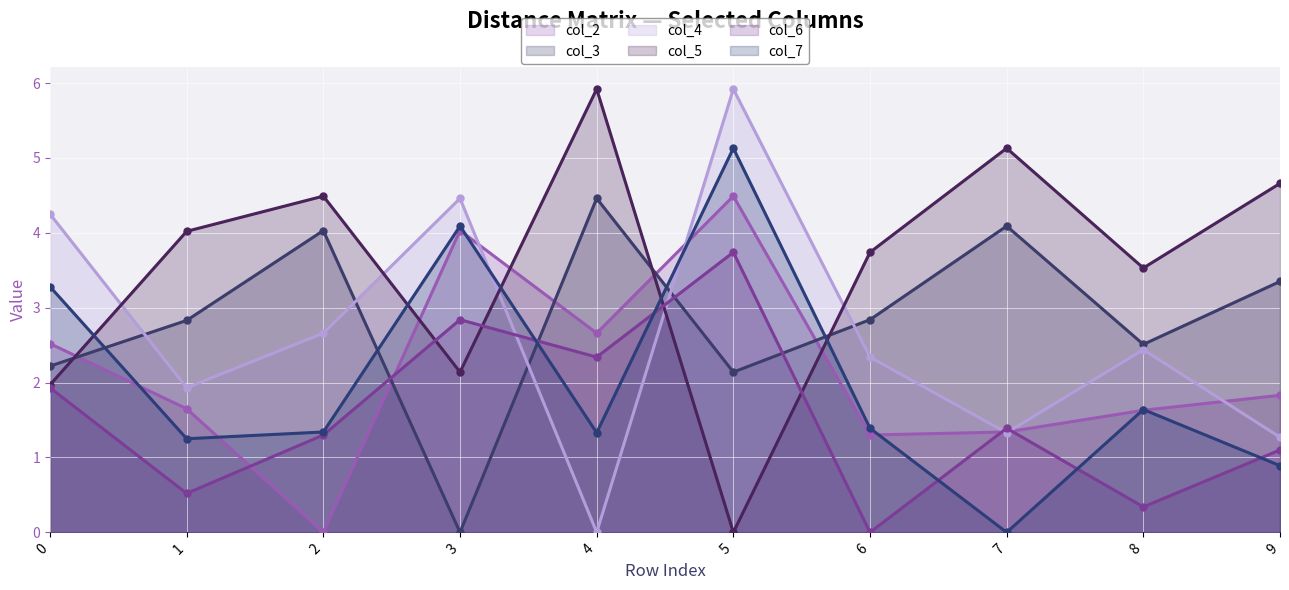

Reading right to left, transcribe all the data shown in this chart.

col_2: 9=1.8	8=1.6	7=1.3	6=1.3	5=4.5	4=2.7	3=4.0	2=0.0	1=1.6	0=2.5
col_3: 9=3.4	8=2.5	7=4.1	6=2.8	5=2.1	4=4.5	3=0.0	2=4.0	1=2.8	0=2.2
col_4: 9=1.3	8=2.4	7=1.3	6=2.3	5=5.9	4=0.0	3=4.5	2=2.7	1=1.9	0=4.2
col_5: 9=4.7	8=3.5	7=5.1	6=3.7	5=0.0	4=5.9	3=2.1	2=4.5	1=4.0	0=2.0
col_6: 9=1.1	8=0.3	7=1.4	6=0.0	5=3.7	4=2.3	3=2.8	2=1.3	1=0.5	0=1.9
col_7: 9=0.9	8=1.6	7=0.0	6=1.4	5=5.1	4=1.3	3=4.1	2=1.3	1=1.2	0=3.3